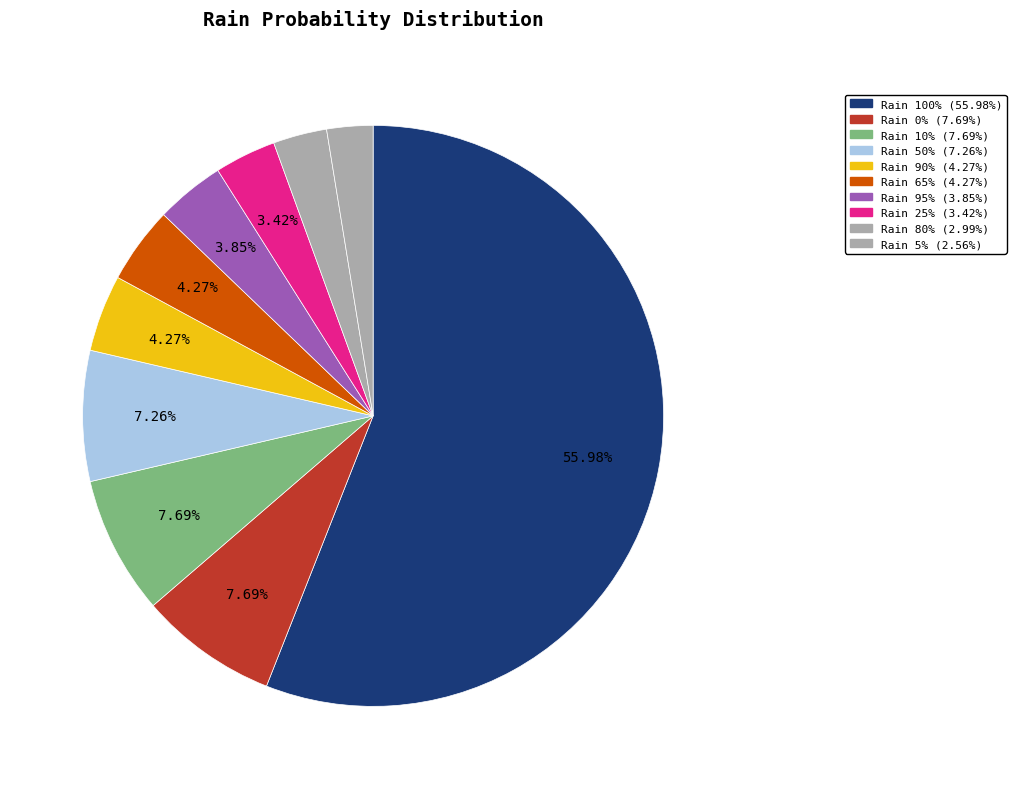

Count the number of slices in the pie.

10